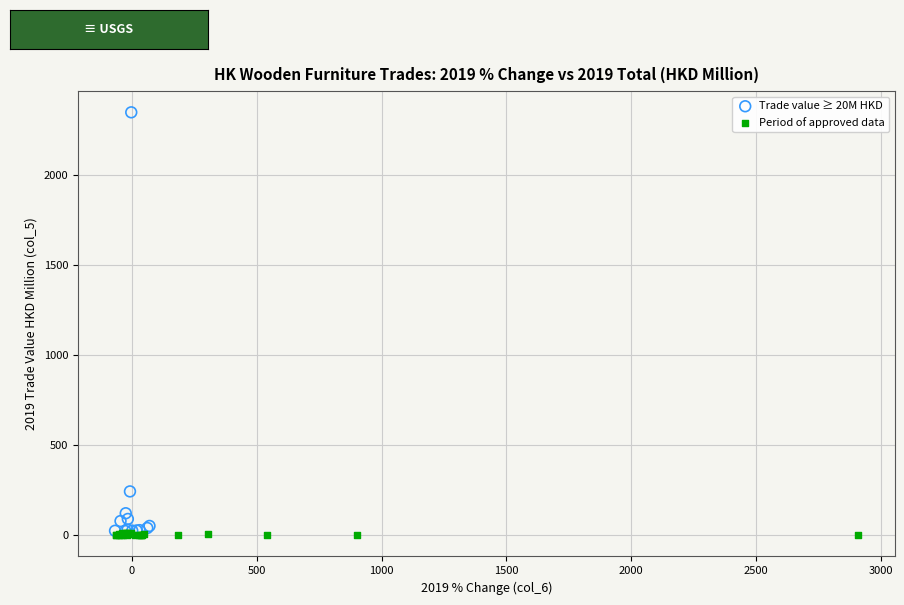

Which series reaches the minimum Y coordinate?

Period of approved data